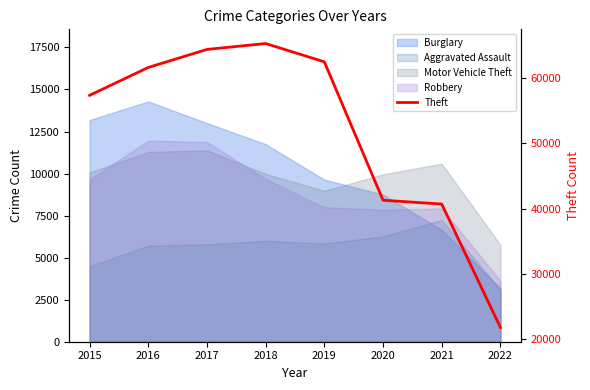

List the labels in order of value, smallest first.

2022, 2021, 2020, 2015, 2016, 2019, 2017, 2018